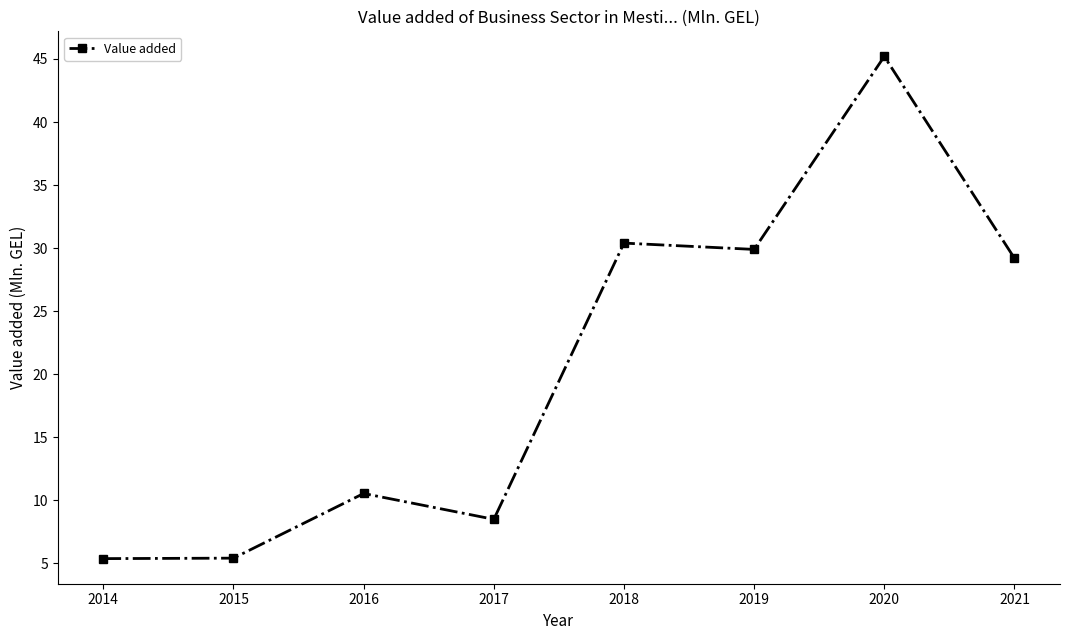

True or false: the data has more than 1 interior local peaks.

True